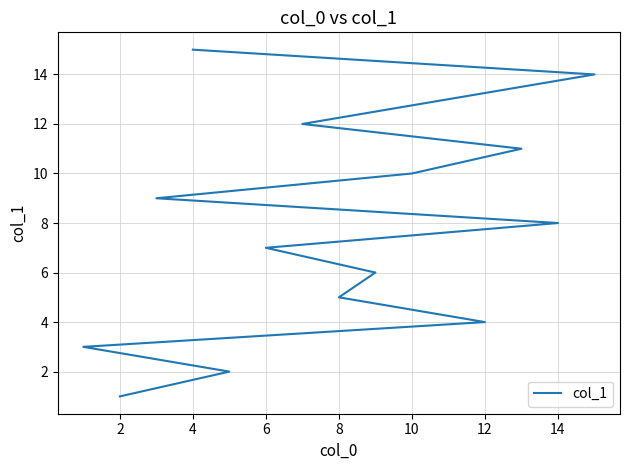

Is it true that the value at 4 is 20?

False